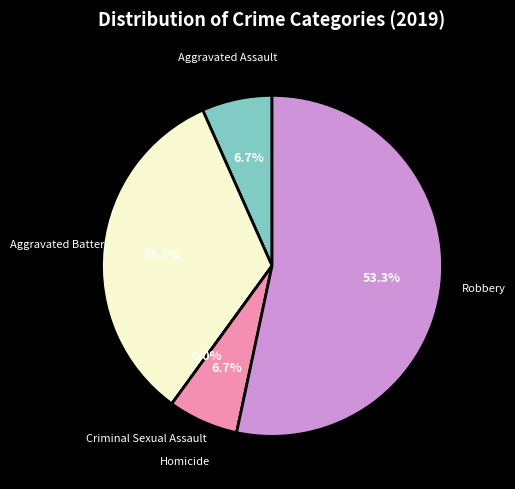

Which slice represents more than half of the pie?

Robbery